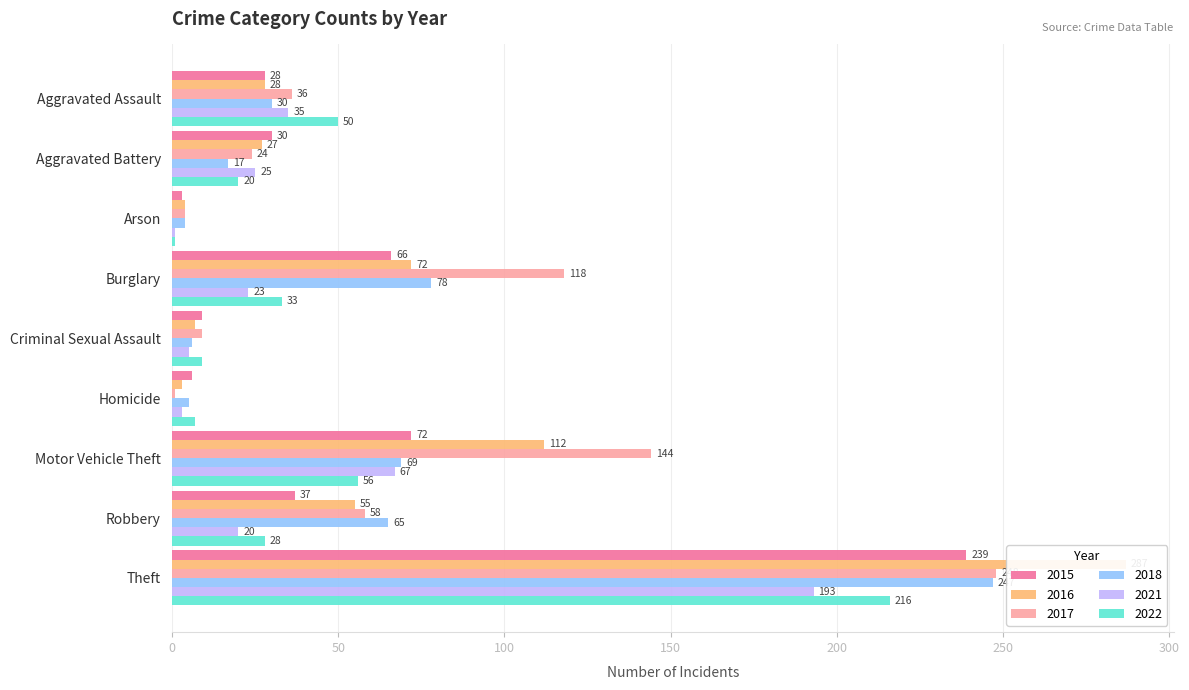

What position from the right is Homicide?

4